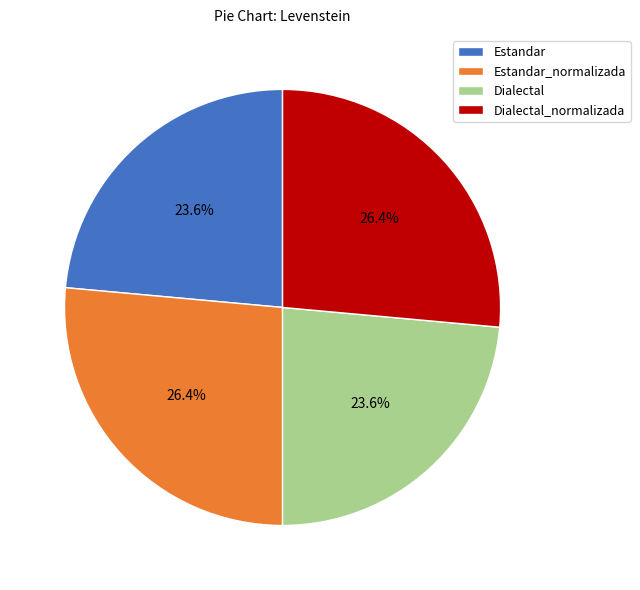

Is the sum of Estandar and Dialectal greater than half?

No